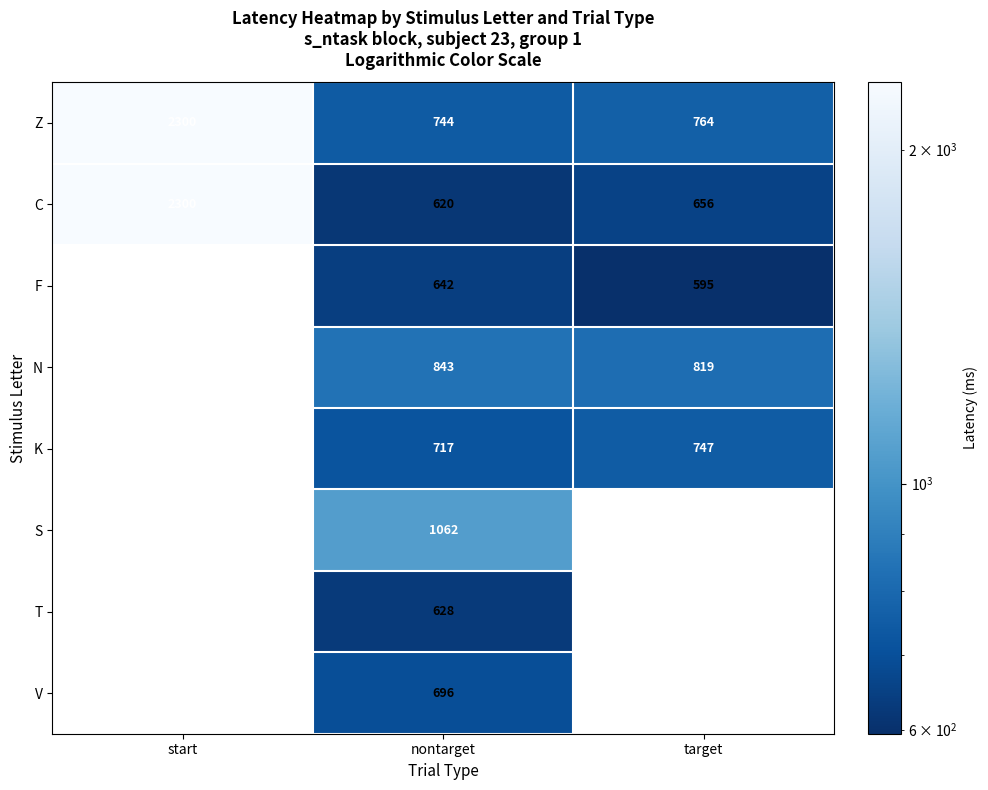

At which category is the sum across all series the highest?

nontarget